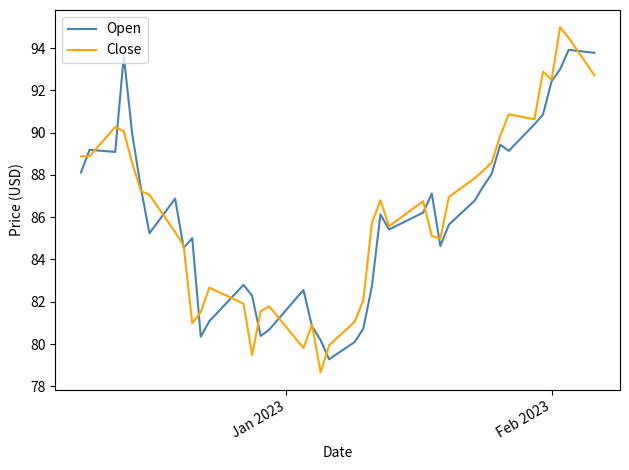

What is the lowest value of the Close series?

78.7